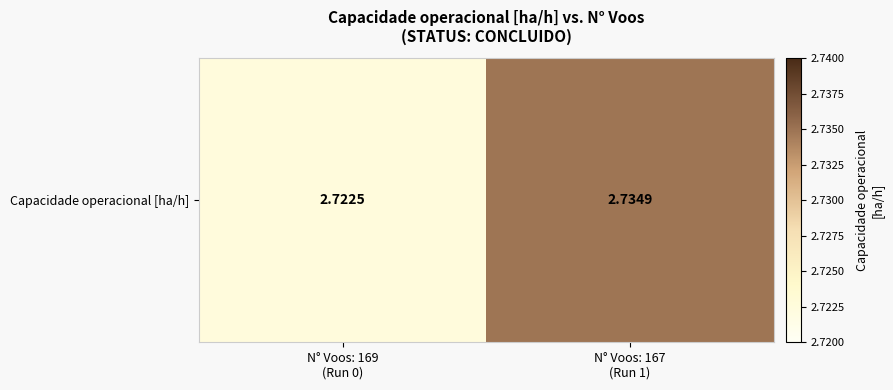

Count the number of data series in this chart.

1